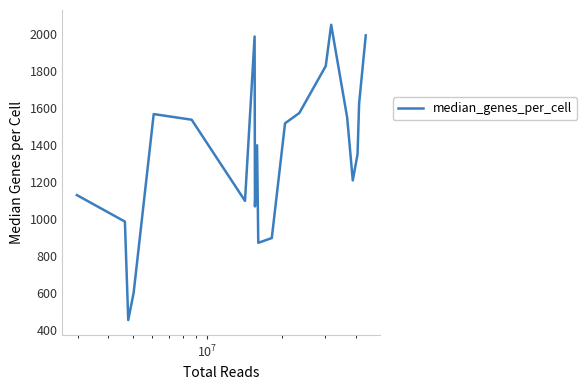

What is the difference between the maximum and minimum values?

1598.5